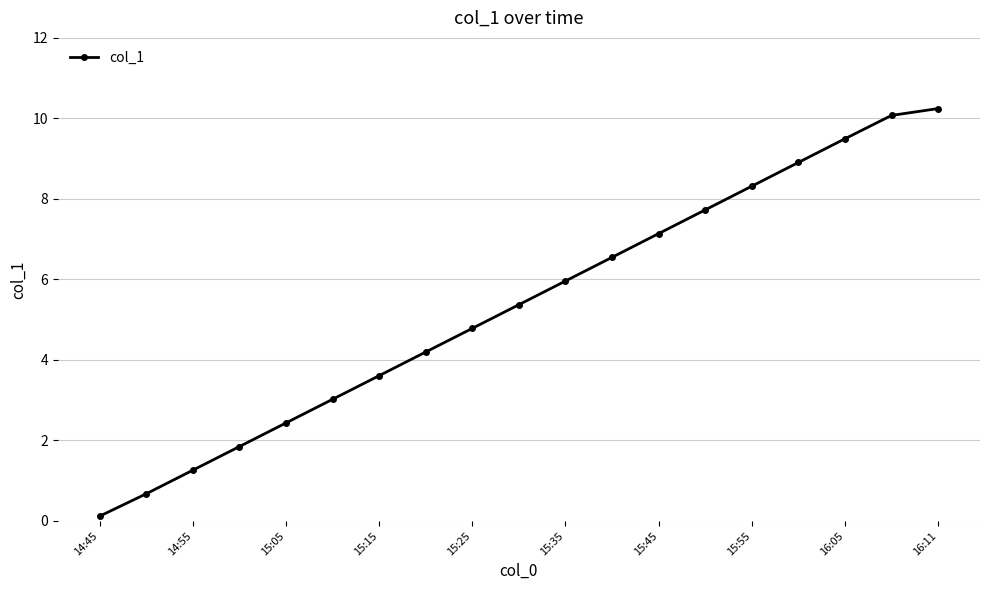

What is the value of the 17th point from the left?

9.5